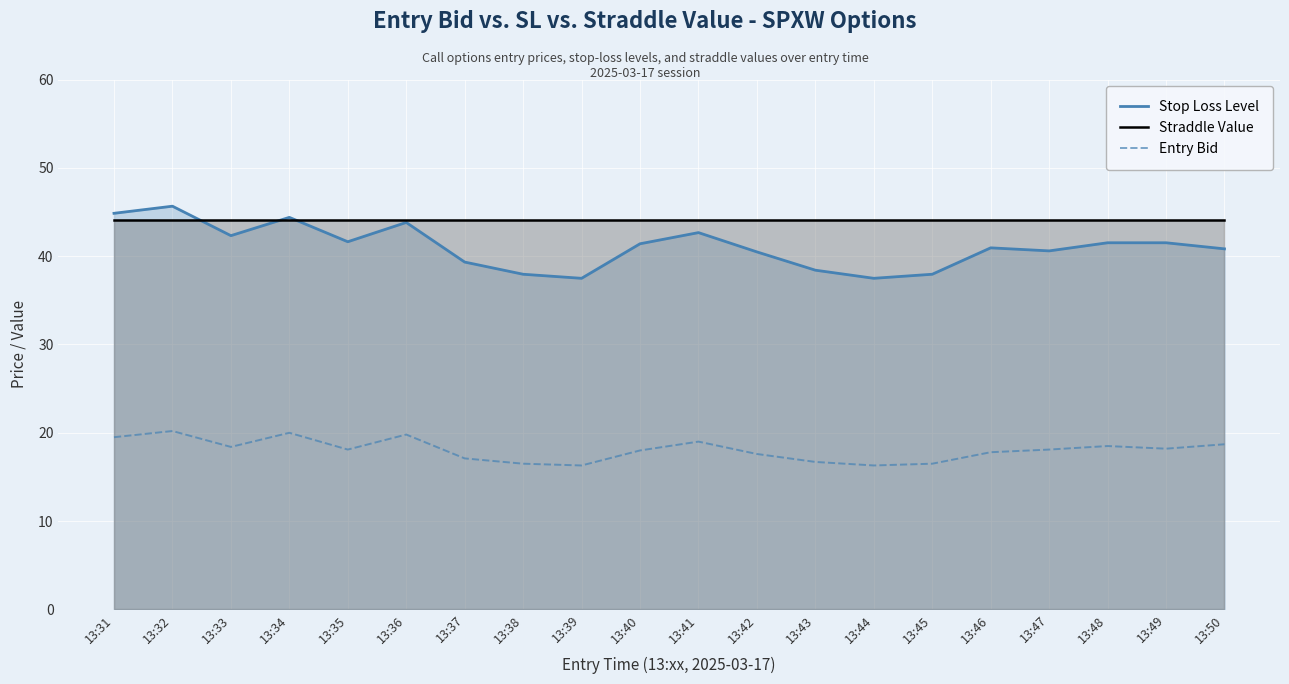

What value does the Straddle Value series have at 13:46?

44.0